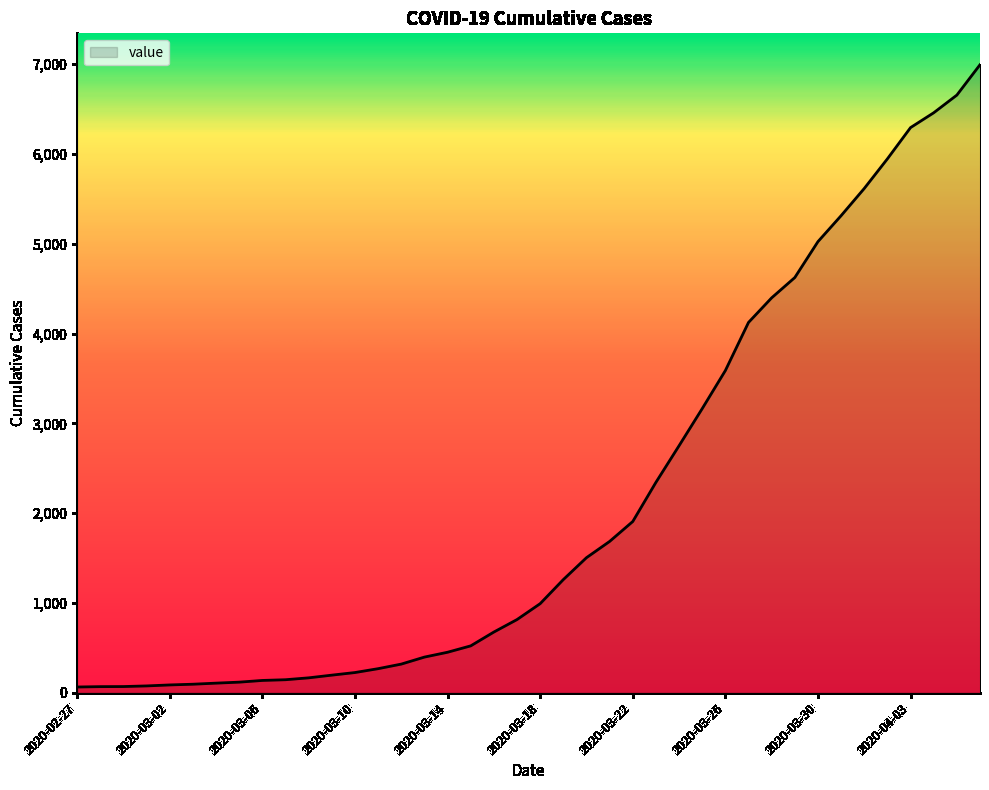

What is the greatest value displayed?

6994